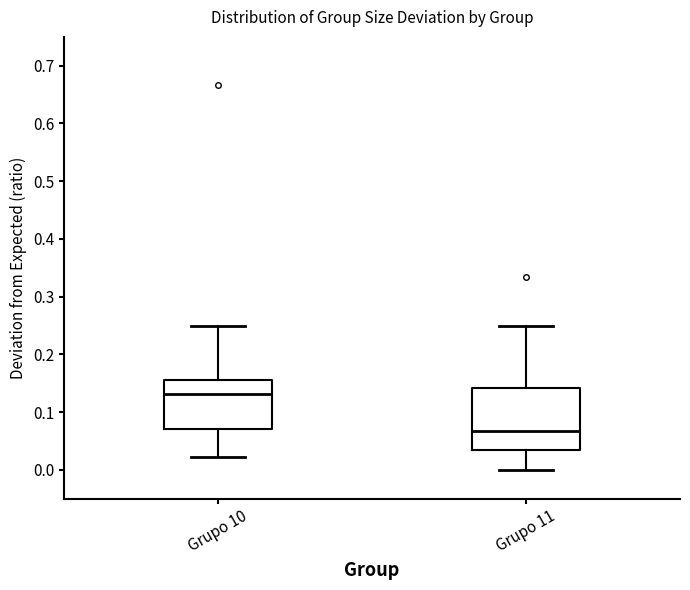

Where does the upper whisker of the box for Grupo 10 end on the y-axis? The values are not printed on the chart, so give them approximately, as read against the axis.

0.25